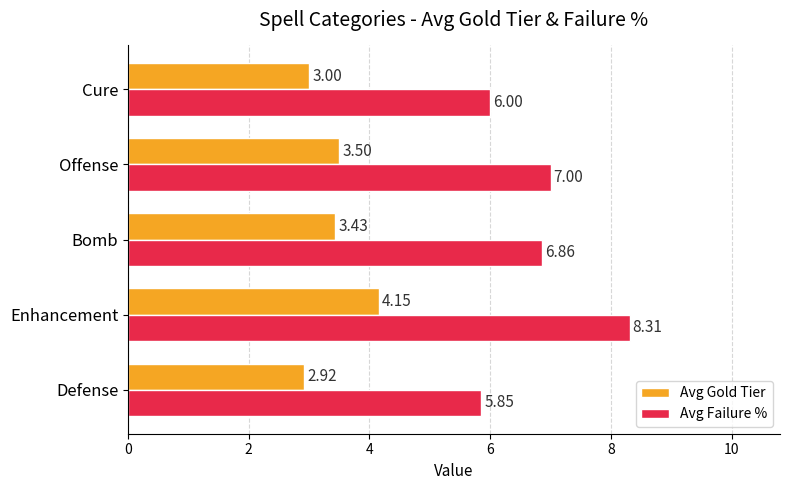

Rank the series by their average value, from lowest to highest.

Avg Gold Tier, Avg Failure %